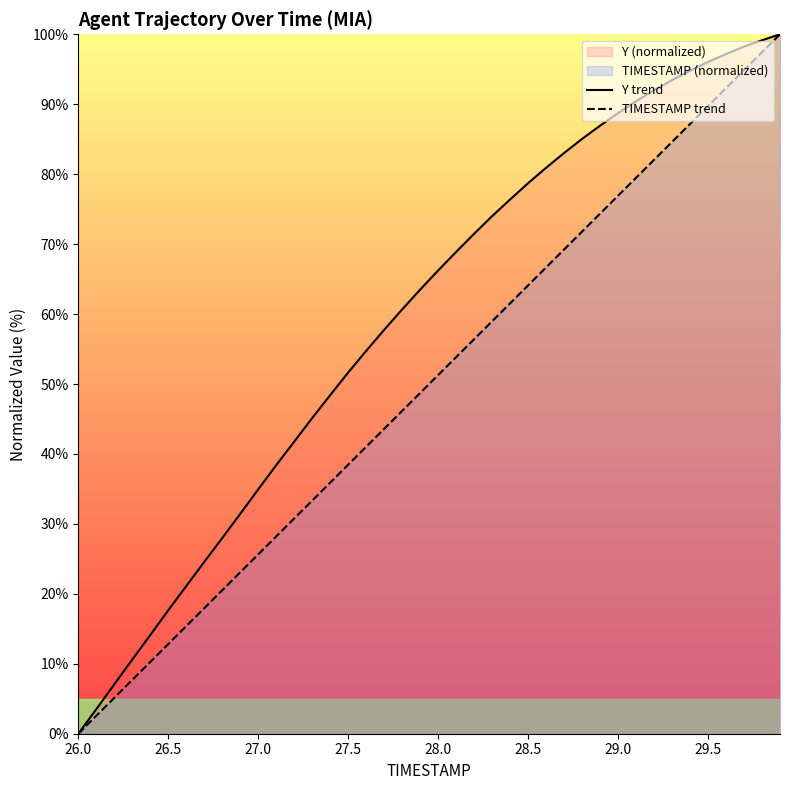

How many lines are shown in the chart?

2